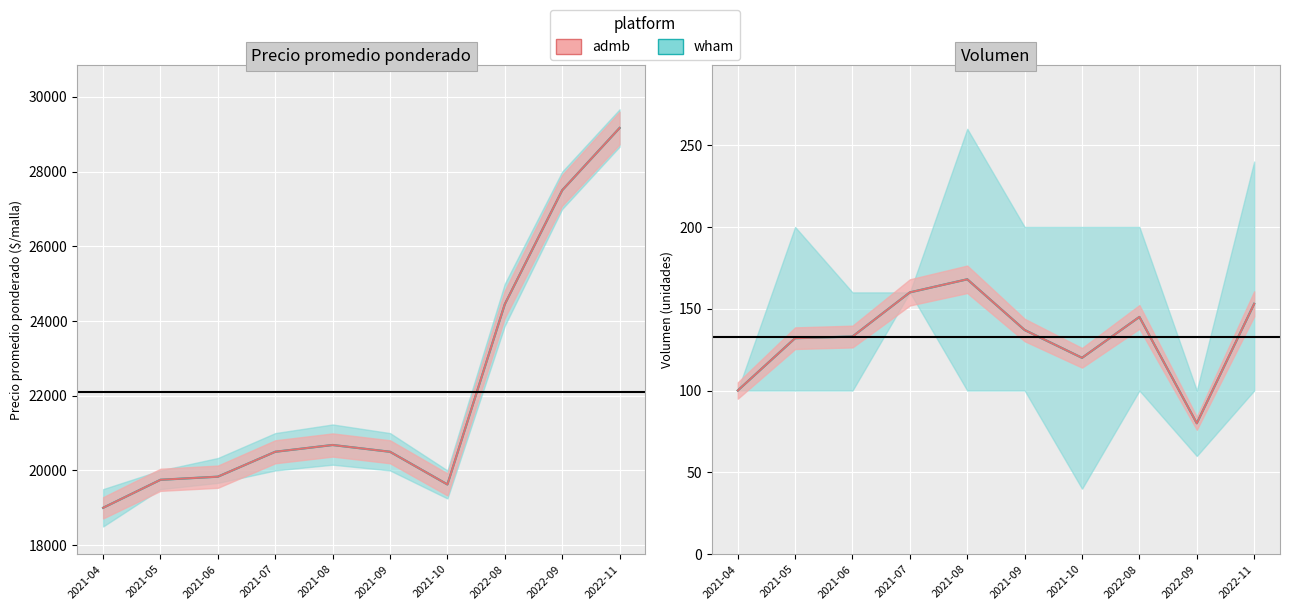

What is the difference between the Precio mid (wham) values at 2021-09 and 2021-10?

875